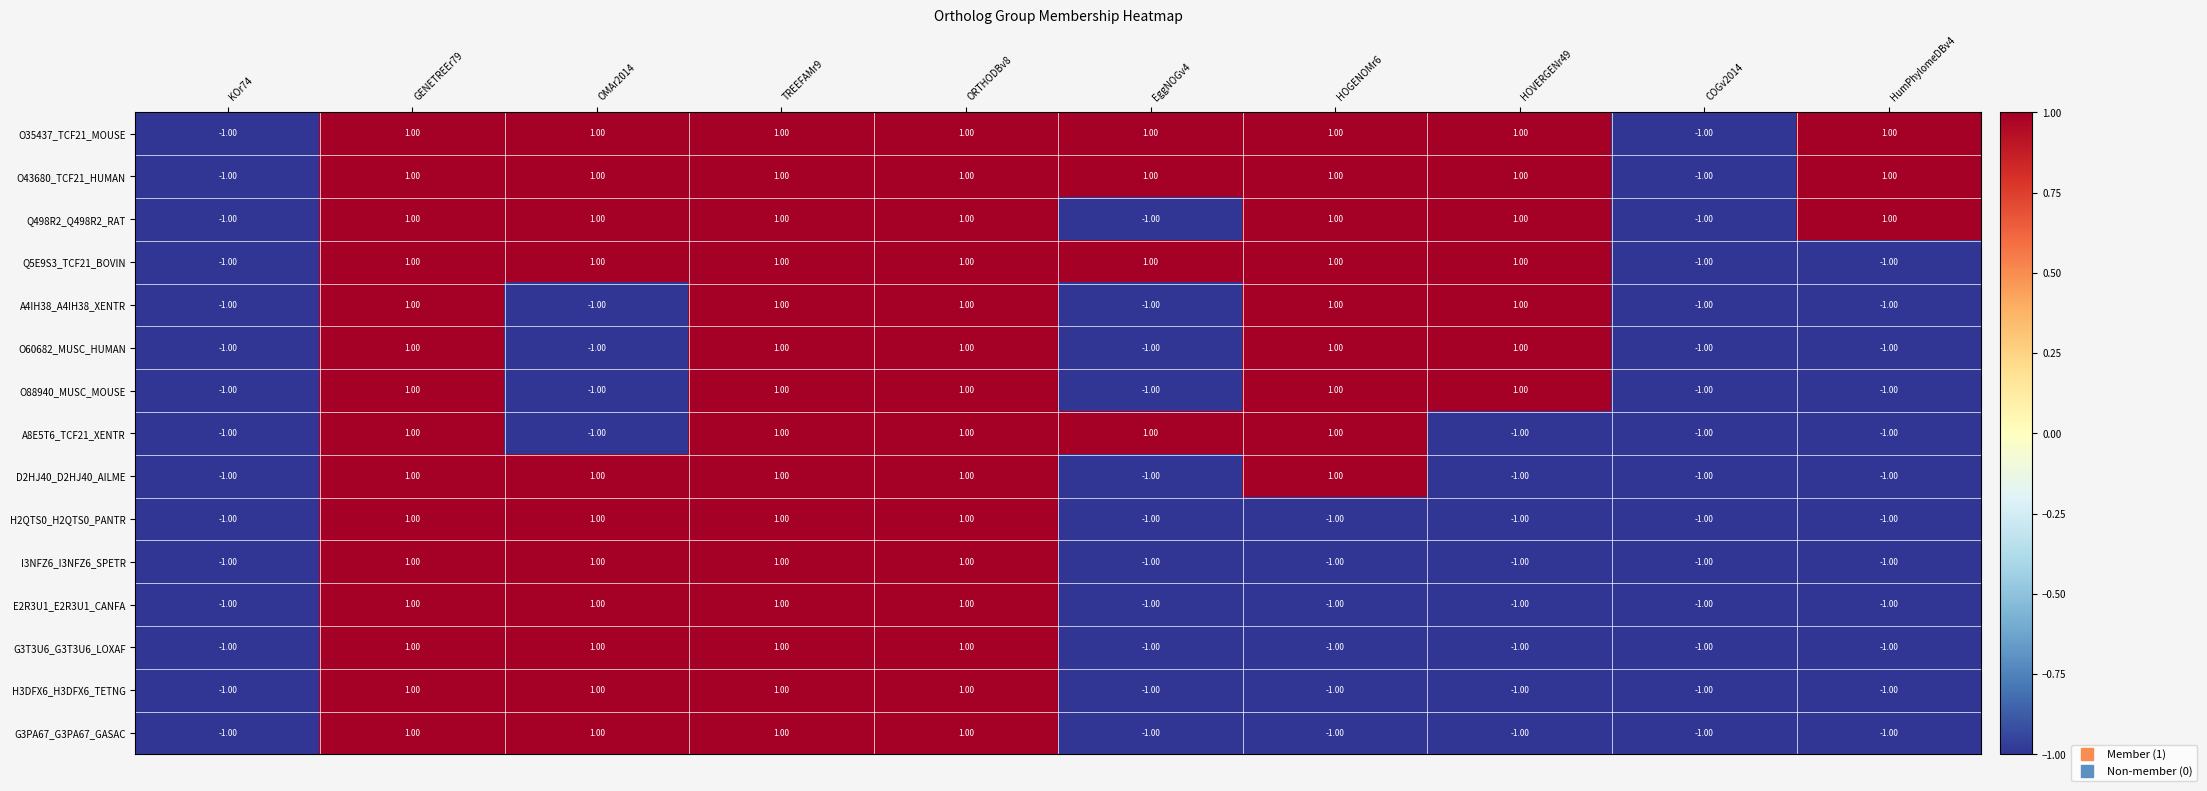

What is the total value across all series at OMAr2014?

7